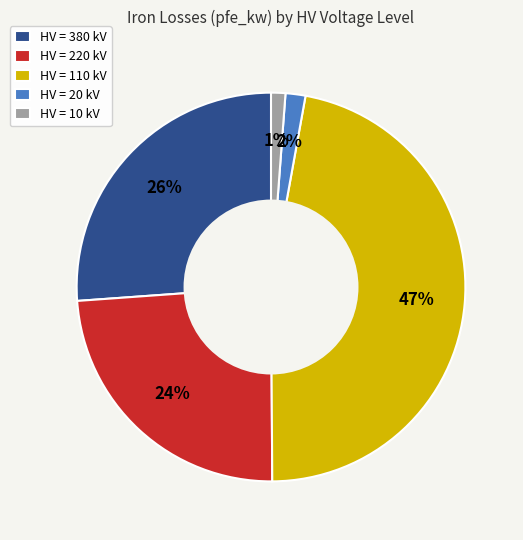

How many segments does this pie chart have?

5